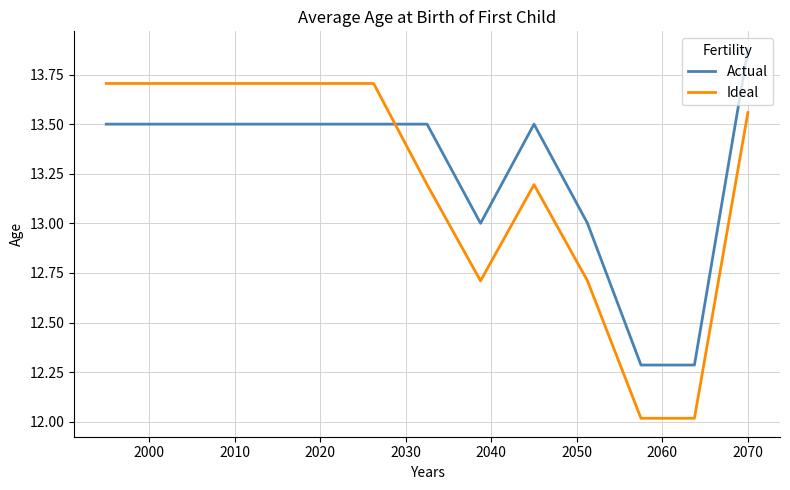

True or false: Actual and Ideal intersect in this chart.

True